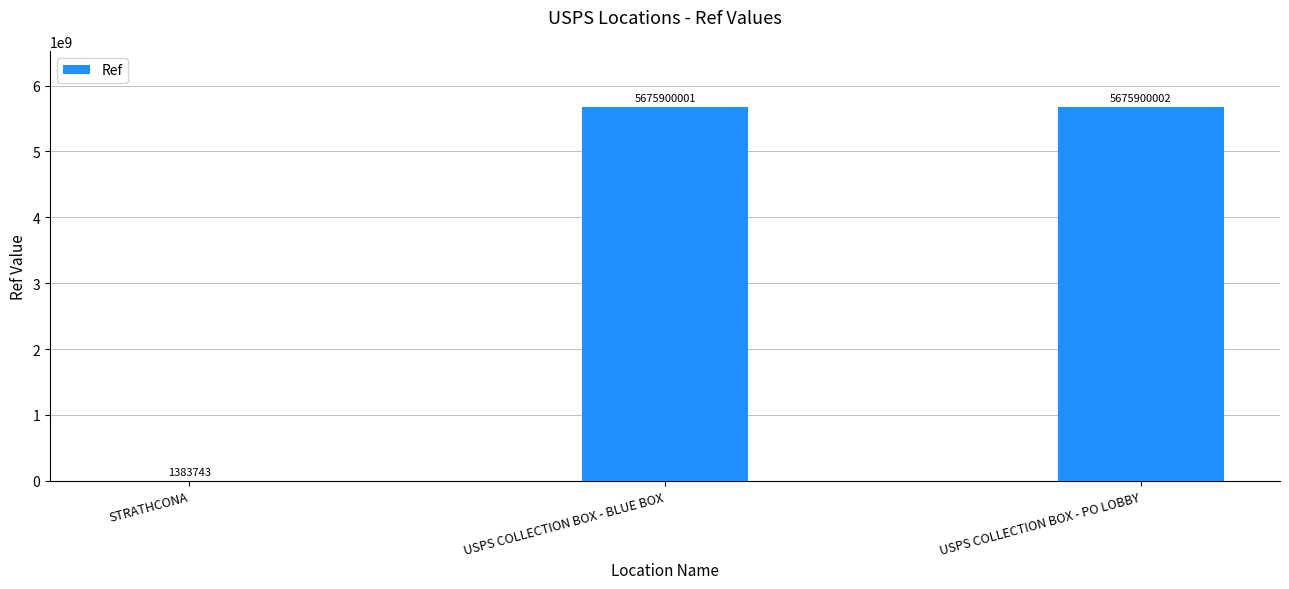

What is the greatest value displayed?

5675900002